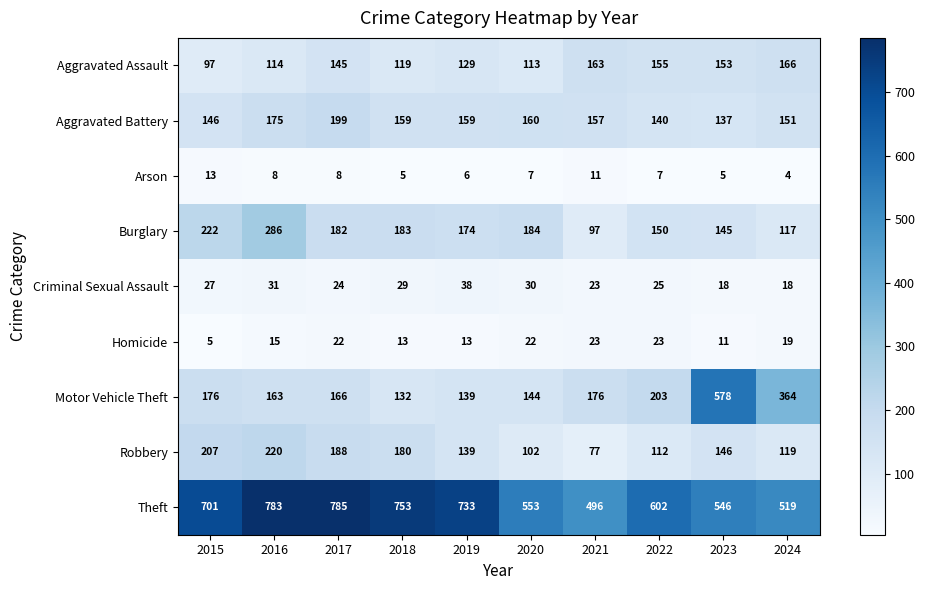

What is the total value across all series at 2017?

1719